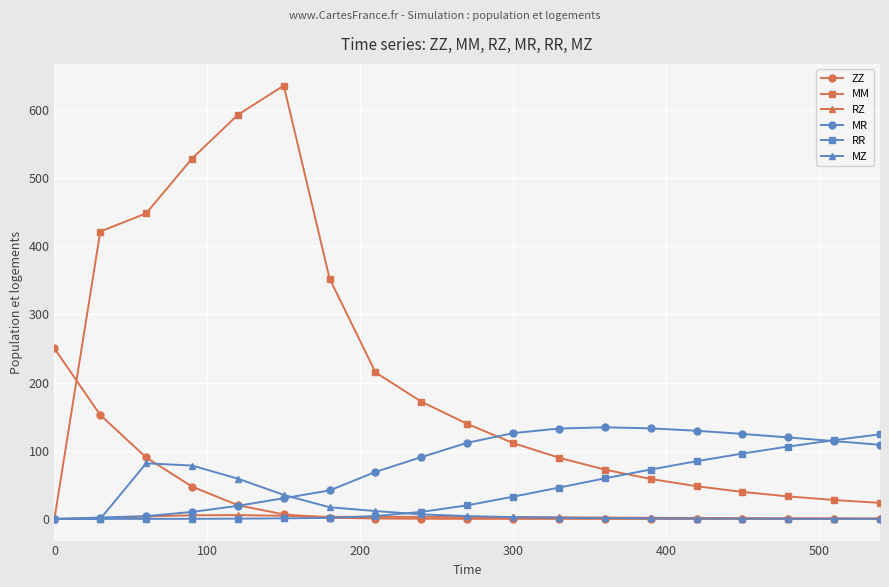

Which series has the largest total across all categories?

MM